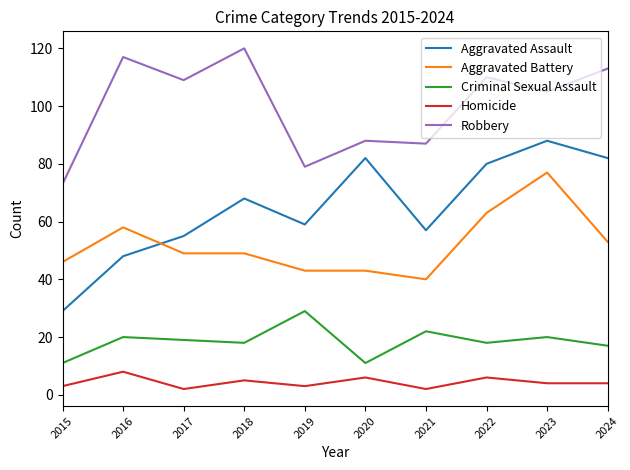

Which category has the highest value in the Criminal Sexual Assault series?

2019